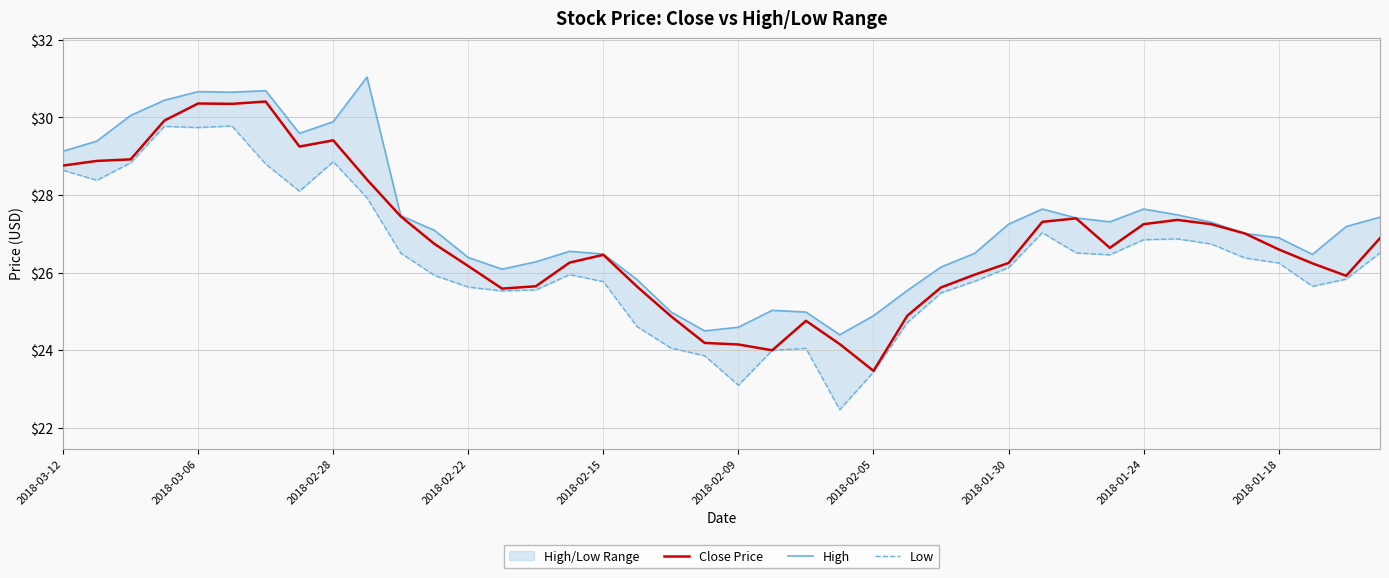

The value of Close Price at 2018-02-28 is 19.9. True or false?

False